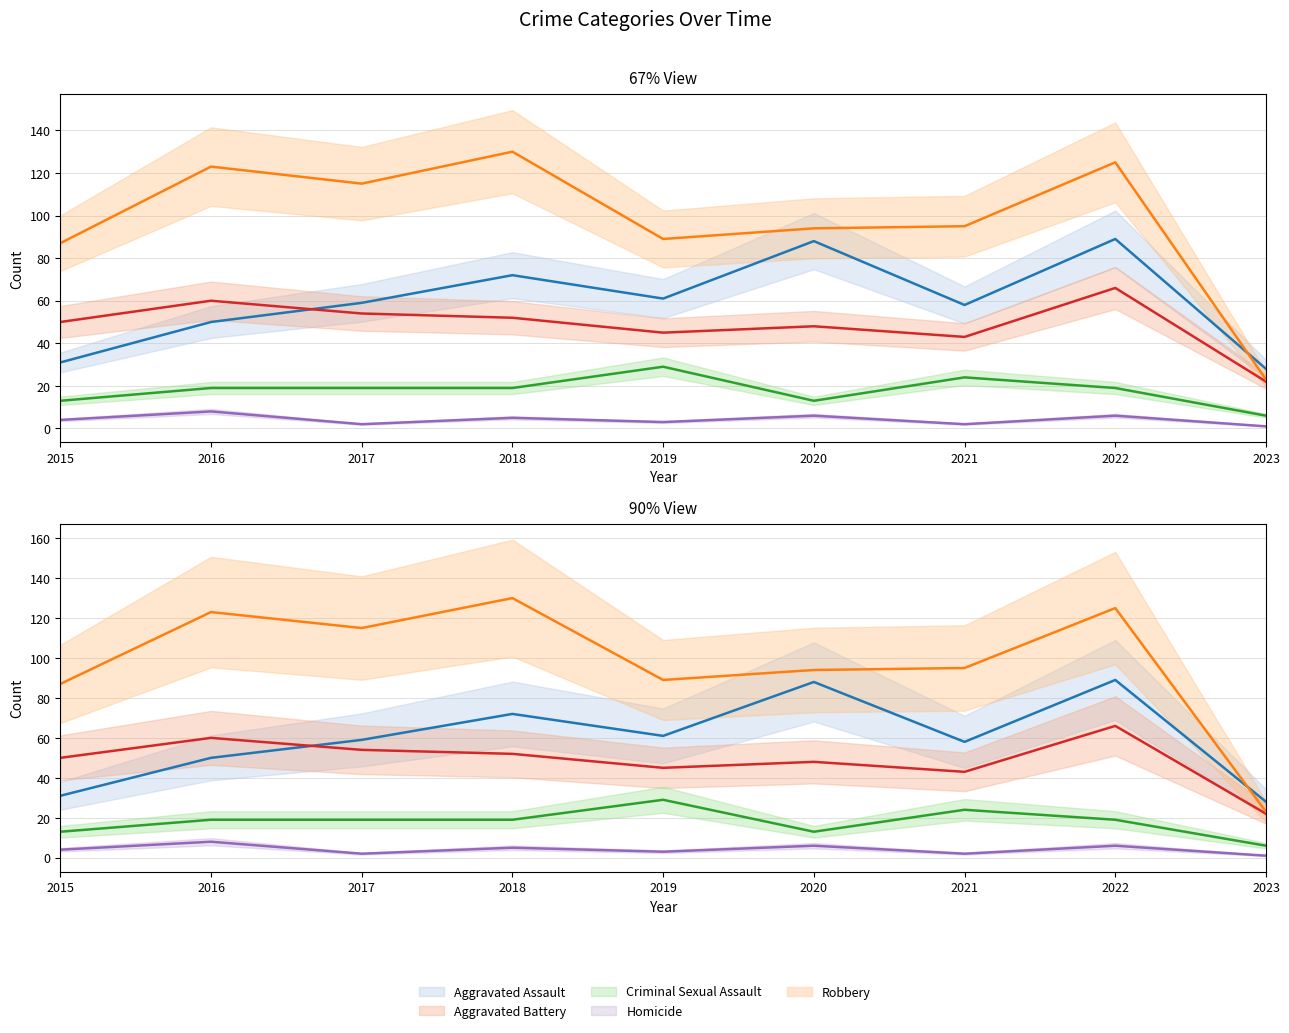

Where does the Aggravated Battery series first go above 50?

2016